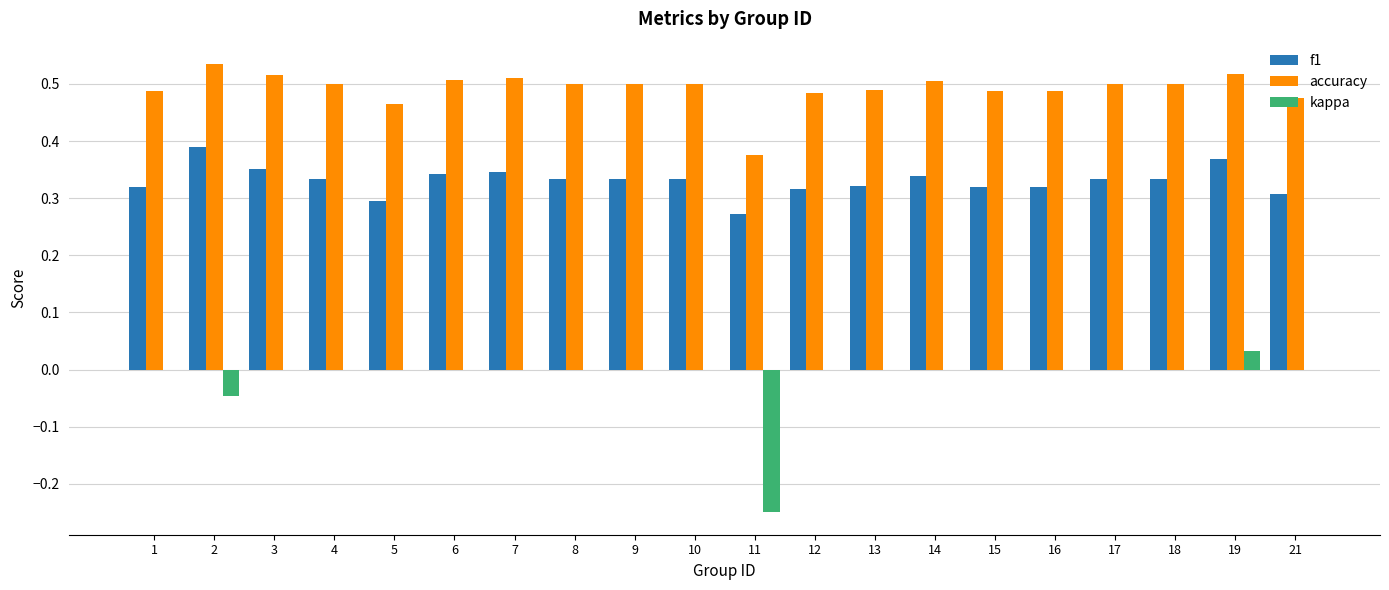

Which series has the largest total across all categories?

accuracy